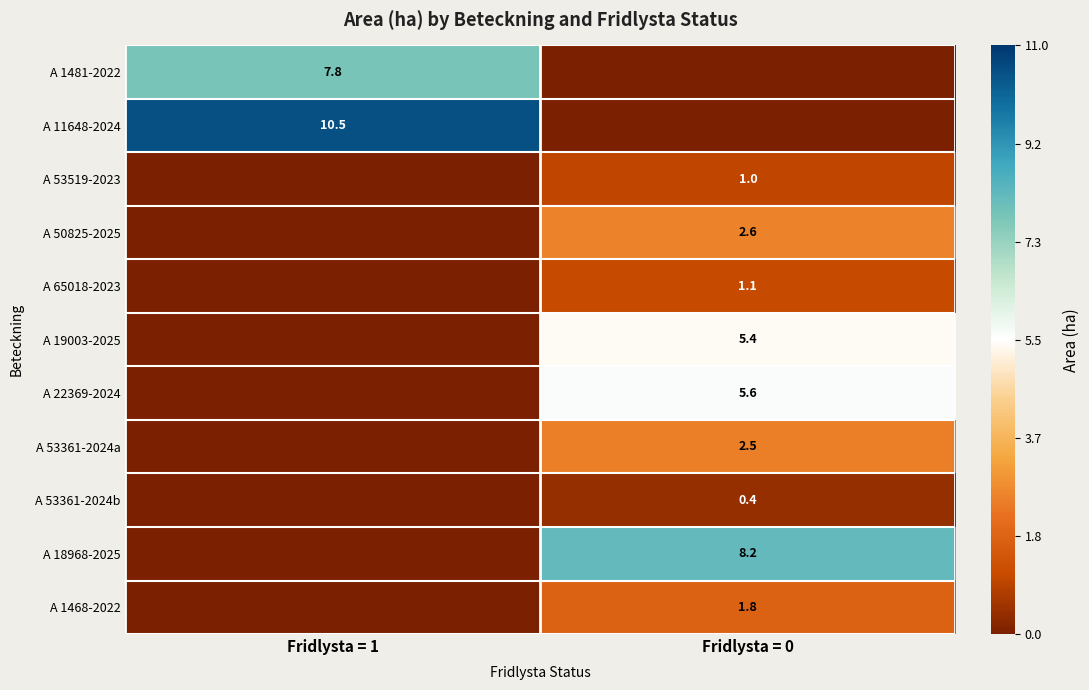

The value of A 11648-2024 at Fridlysta = 1 is 15.1. True or false?

False